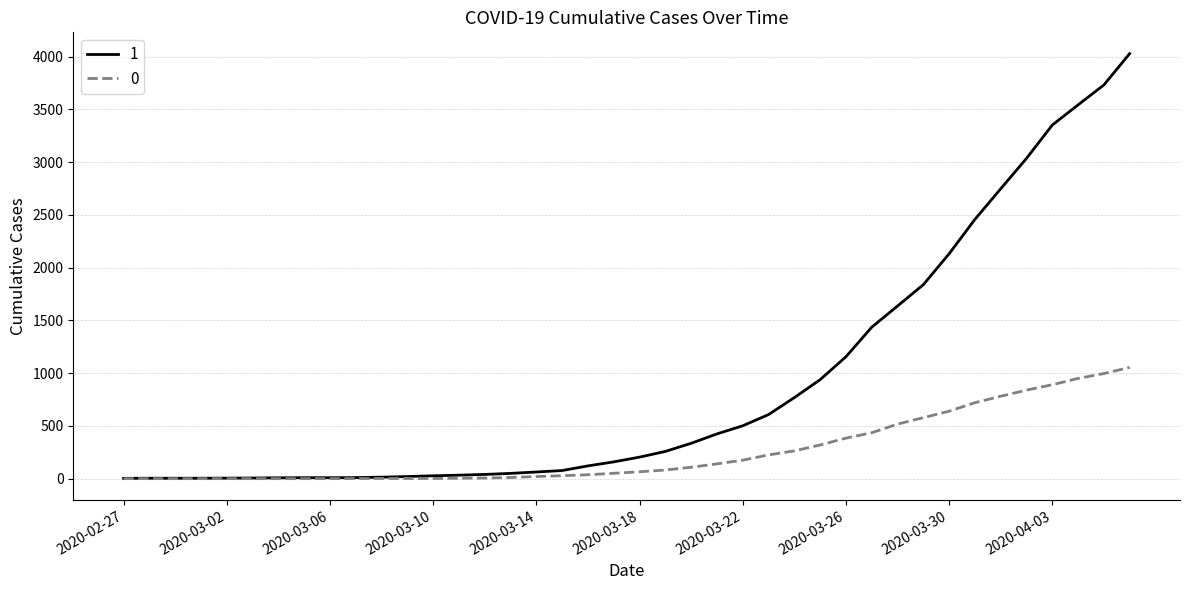

How many values in the 1 series are below 204?

20